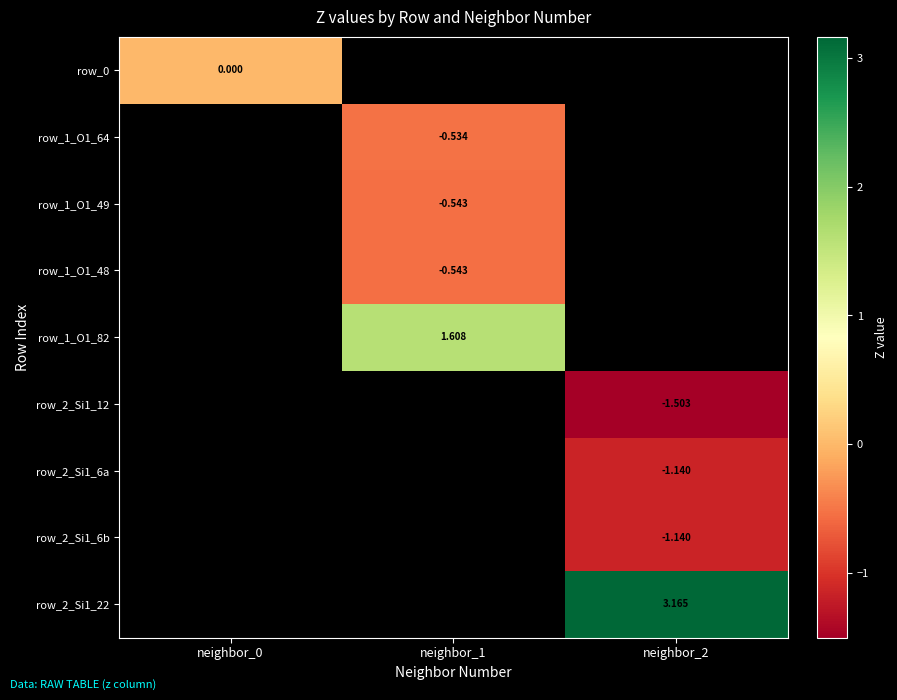

Which label corresponds to the largest value in the chart?

neighbor_2